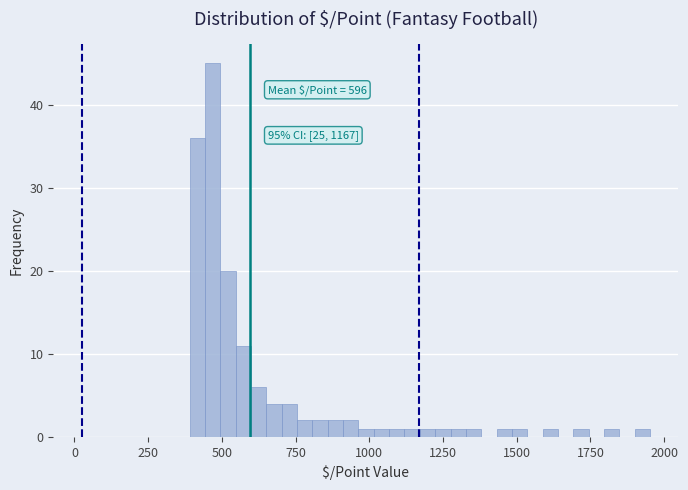

Around what value on the x-axis is the tallest bar? Give the approximate position of its centre, as read against the axis.

450